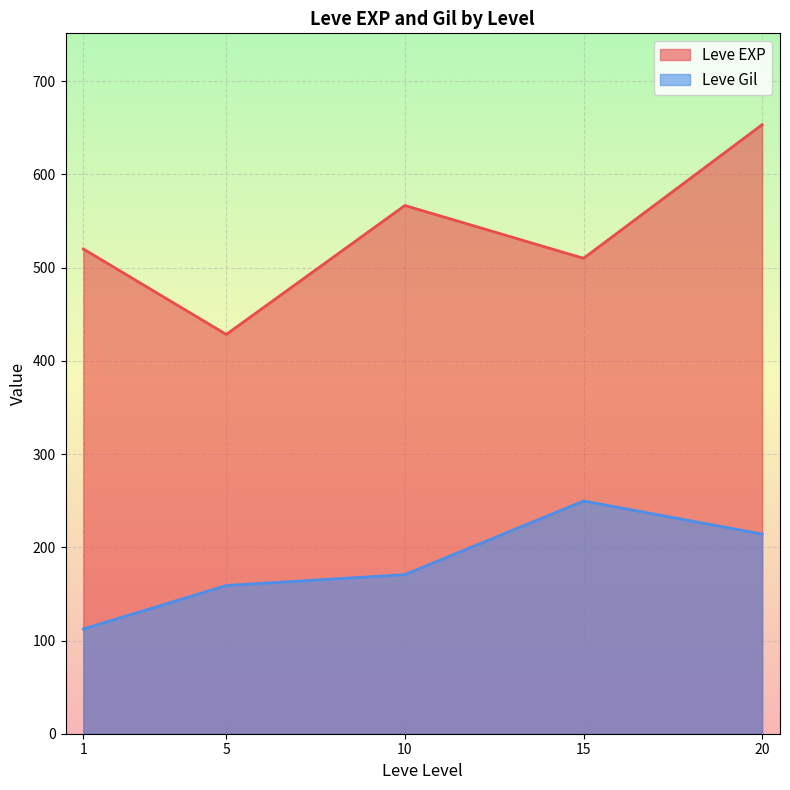

What is the maximum value shown in the chart?

653.3